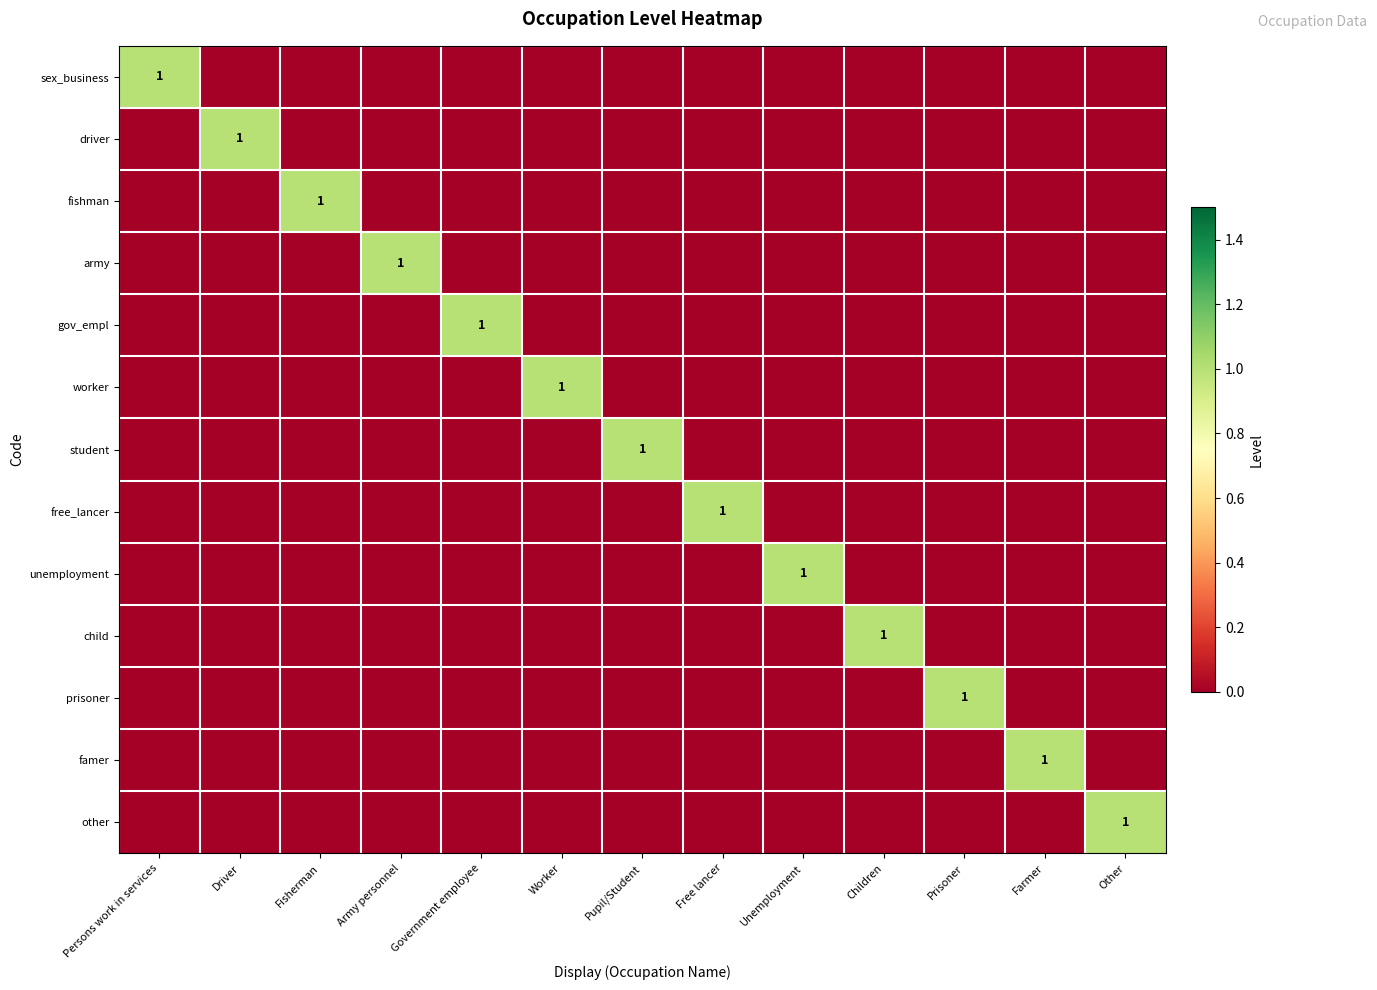

How many series are shown in this chart?

13